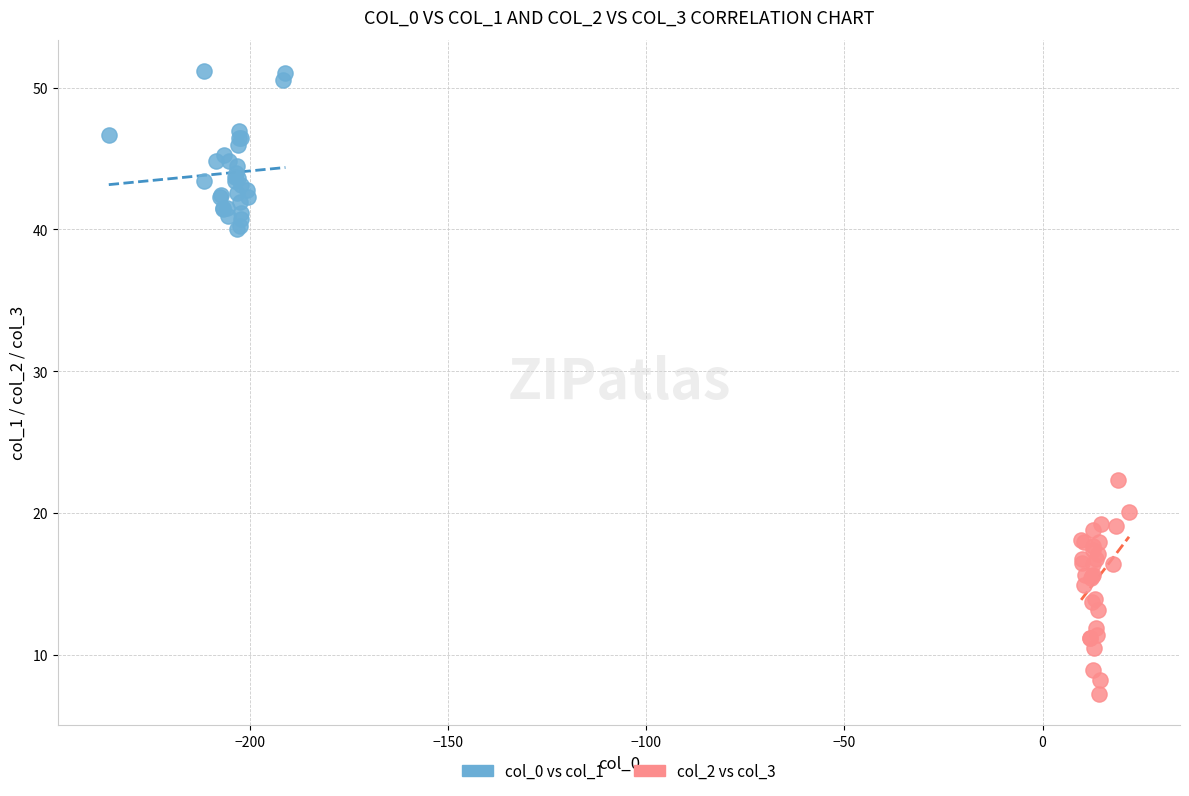

Which series has the largest Y range (max minus min)?

col_2 vs col_3